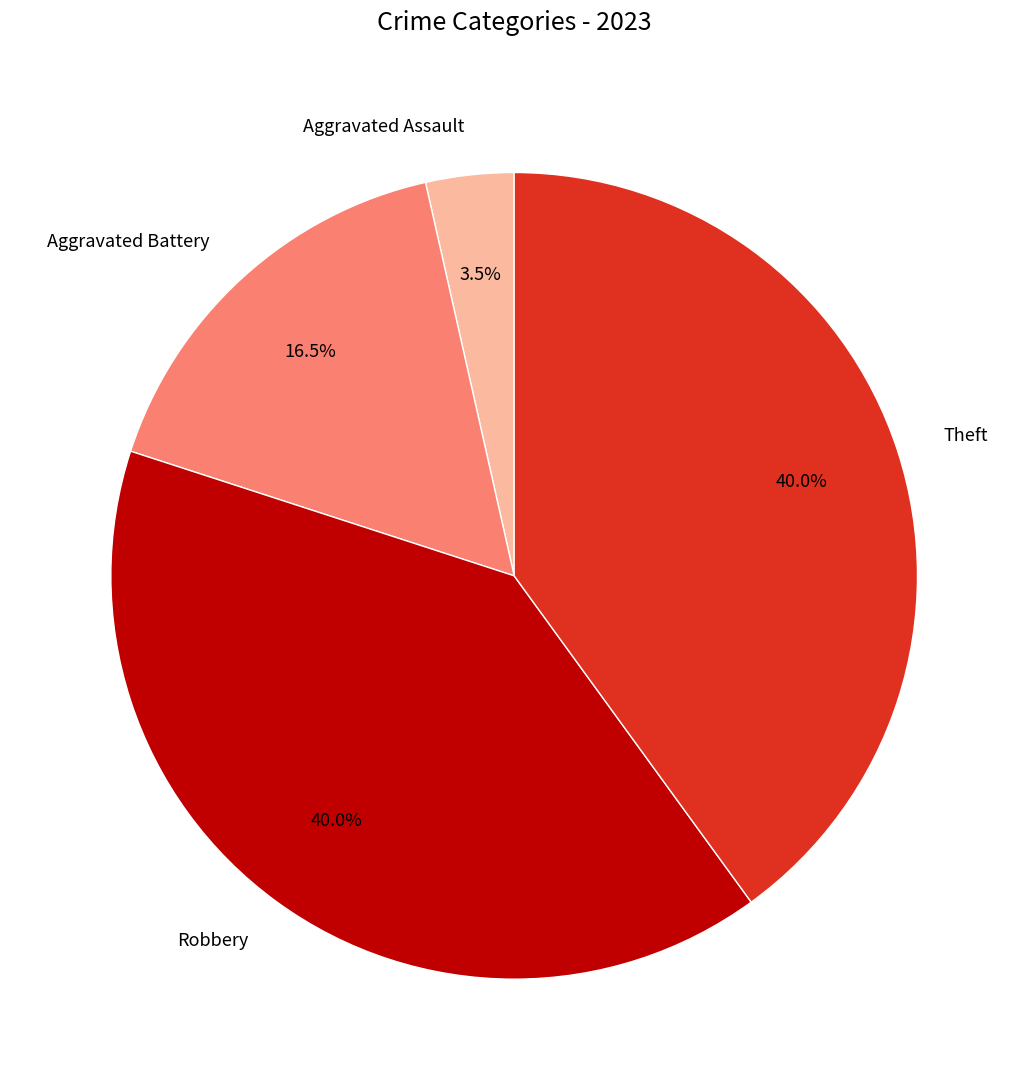

Which slice is the smallest?

Aggravated Assault